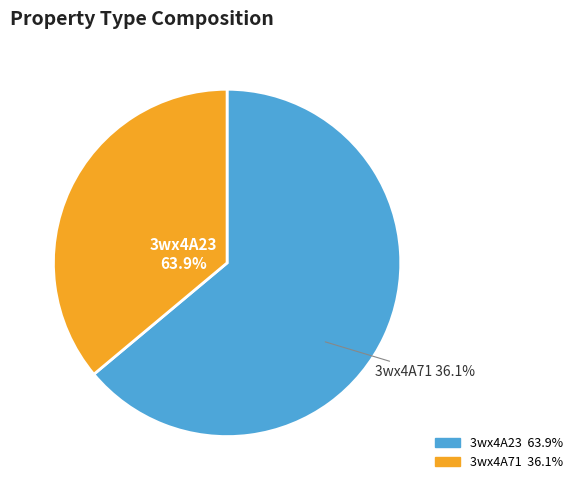

Which slice is the smallest?

3wx4A71